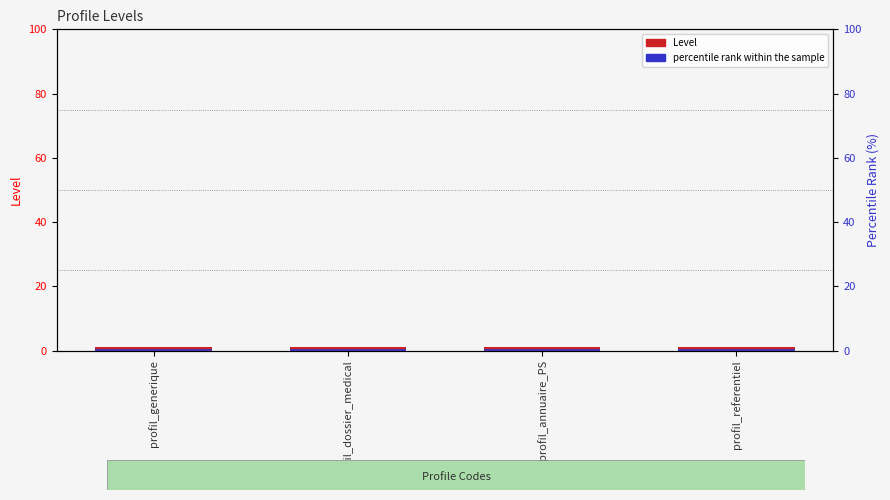

Which series changed the most between profil_dossier_medical and profil_referentiel?

Level